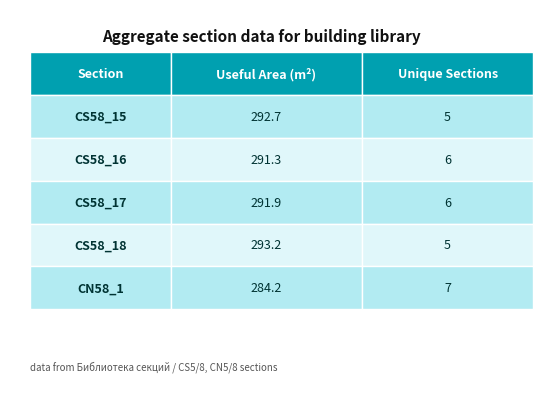

What is the difference between the Количество уникальных секций values at CS58_15 and CN58_1?

2.0